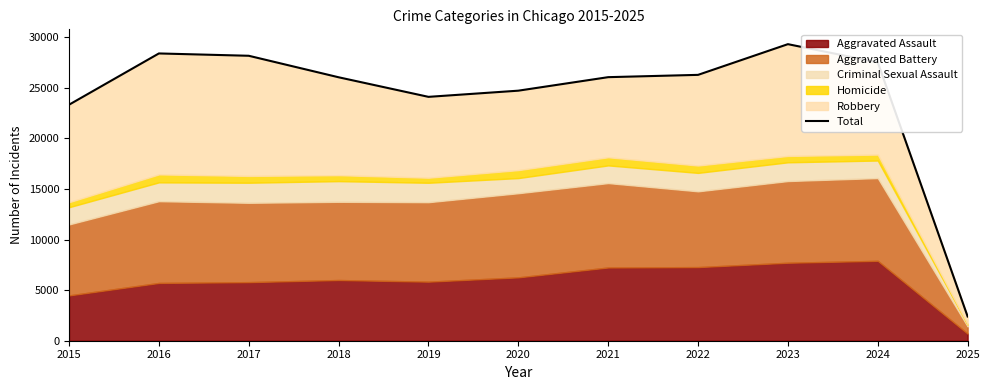

The chart shows a value of 43466 at 2018. True or false?

False